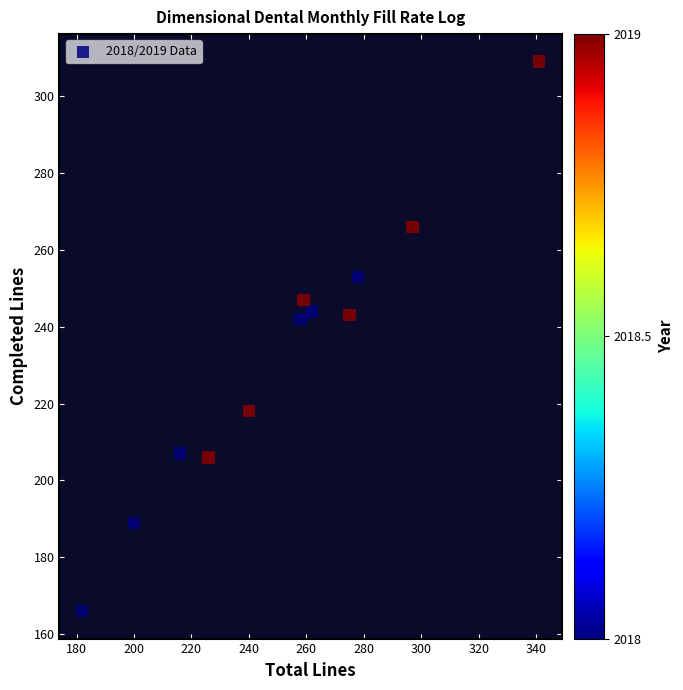

What is the range of X values (max minus min)?

159